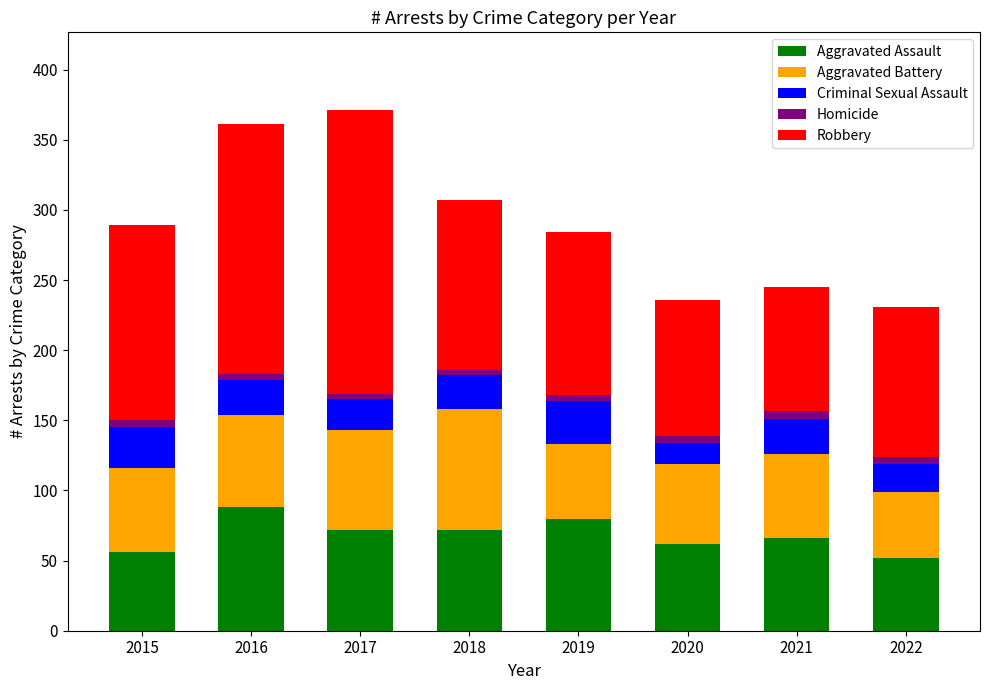

What is the difference between the maximum and minimum values in the Aggravated Assault series?

36